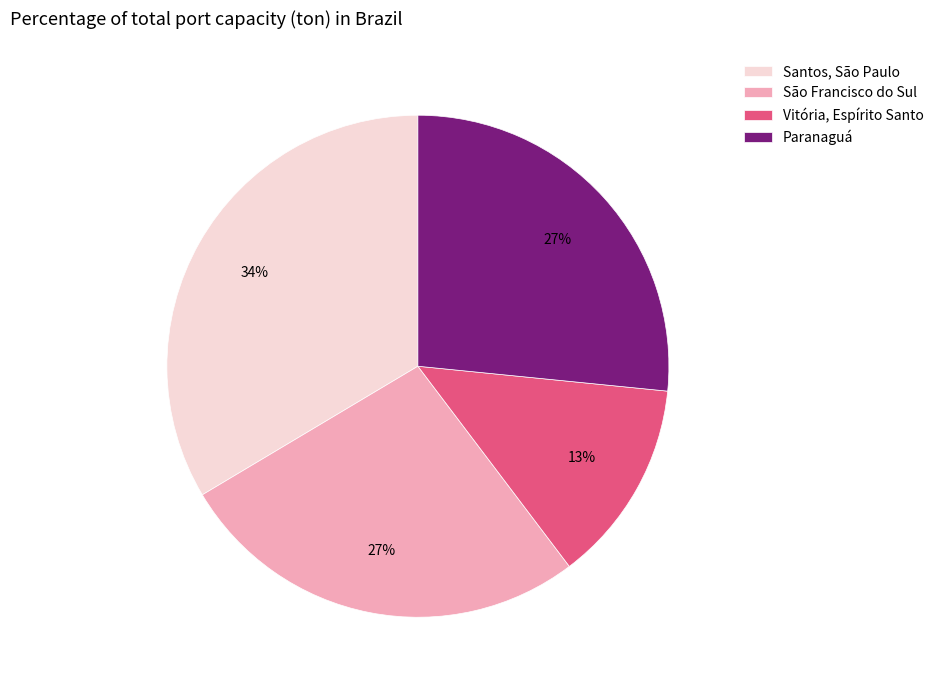

To the nearest percent, what is the combined percentage of São Francisco do Sul and Santos, São Paulo?

60%